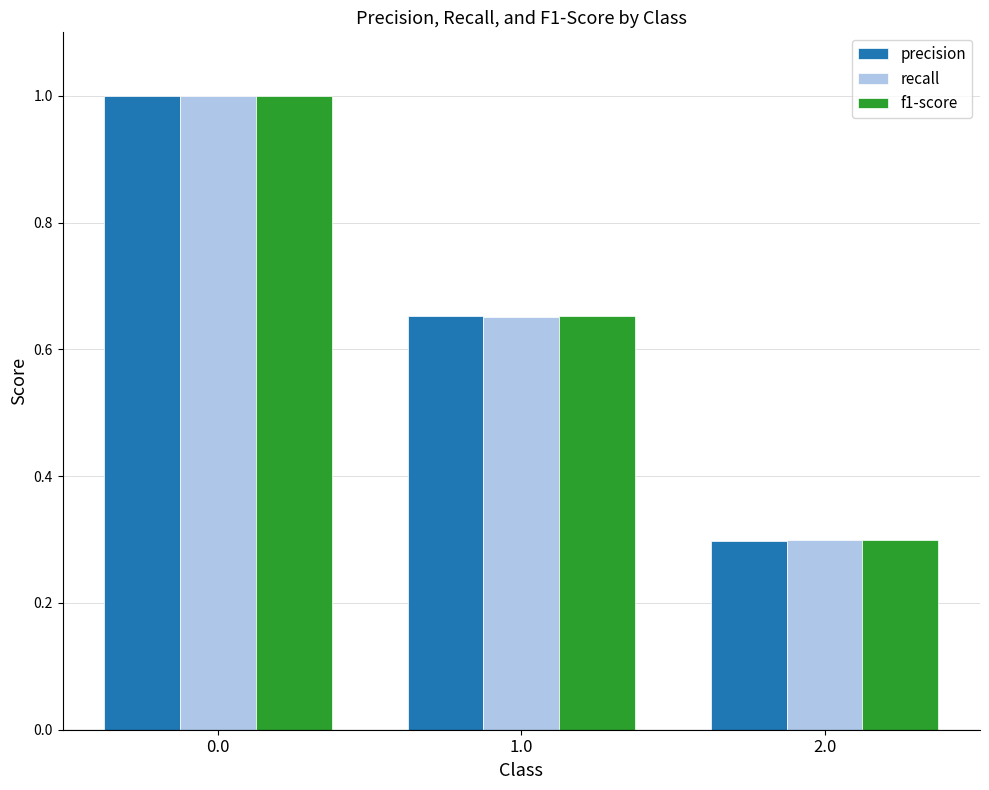

How many f1-score values are between 0 and 1?

3